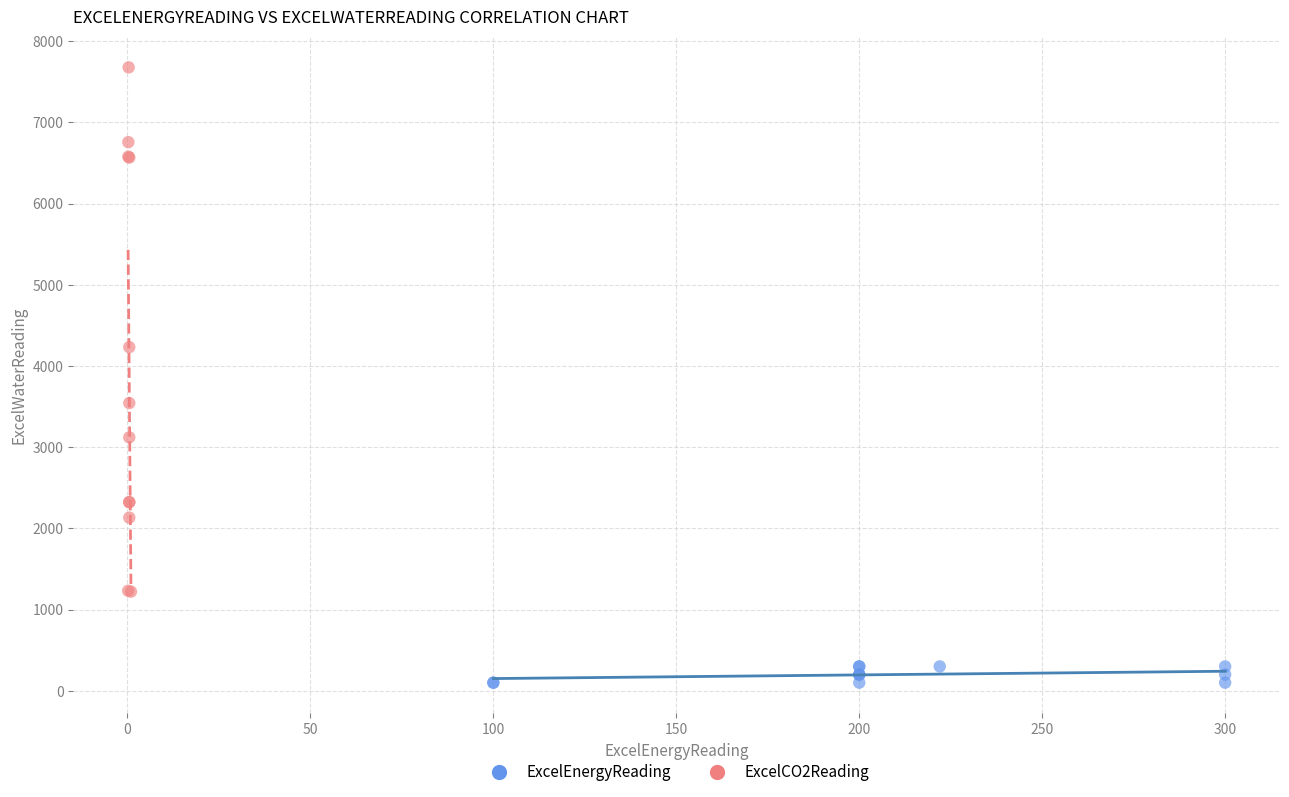

Which series reaches the maximum Y coordinate?

ExcelCO2Reading